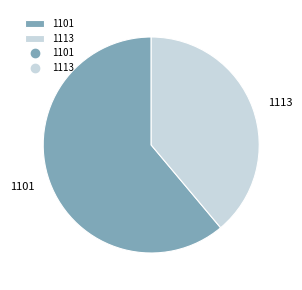

Is it true that 1101 is 61% of the pie?

True